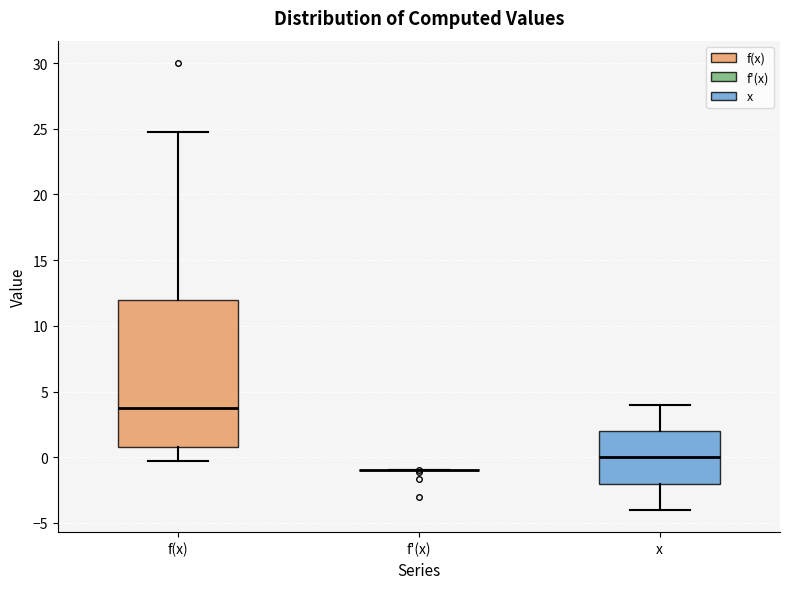

Comparing the boxes themselves (not the whiskers), which one is the tallest?

f(x)